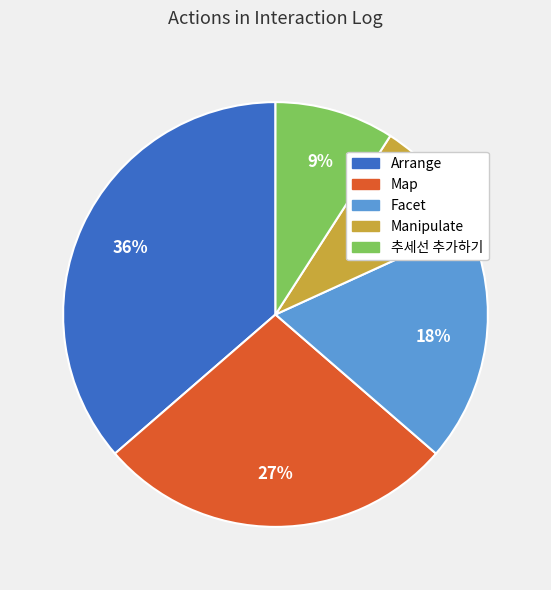

To the nearest percent, what portion does Arrange represent?

36%